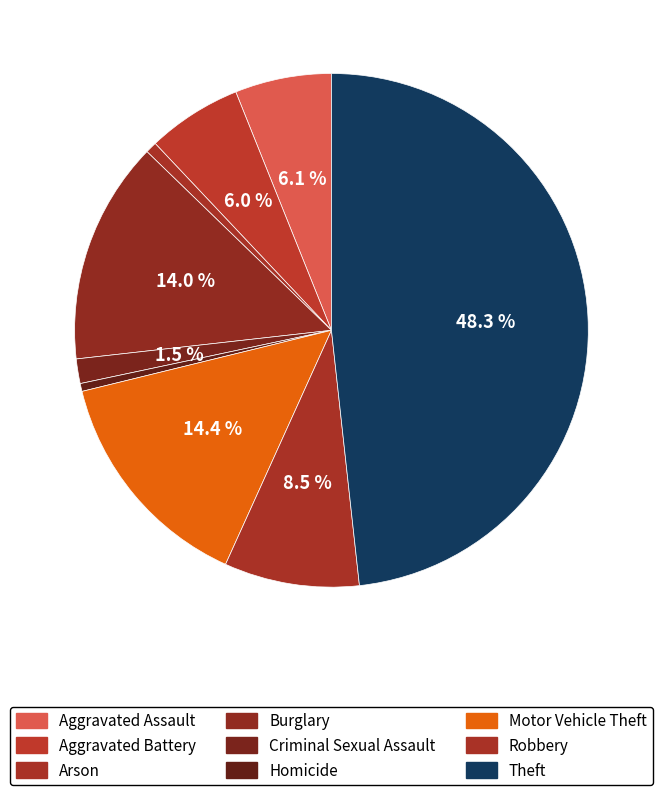

To the nearest percent, what is the average slice percentage?

11%